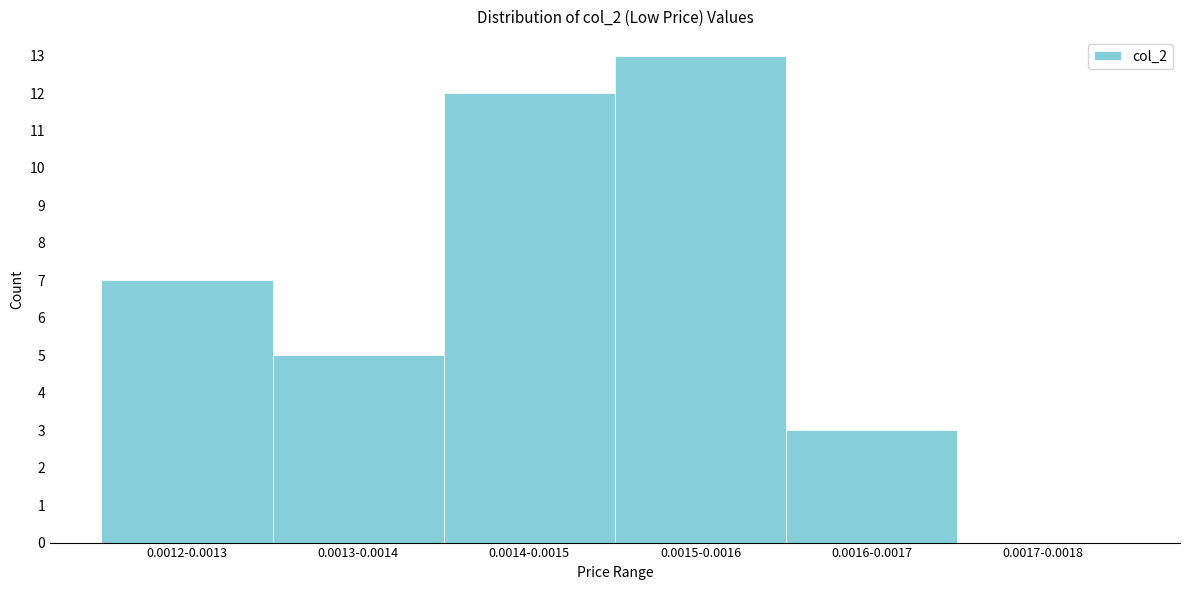

Reading left to right, what are all the values shown in this chart?

0.0012-0.0013=7	0.0013-0.0014=5	0.0014-0.0015=12	0.0015-0.0016=13	0.0016-0.0017=3	0.0017-0.0018=0